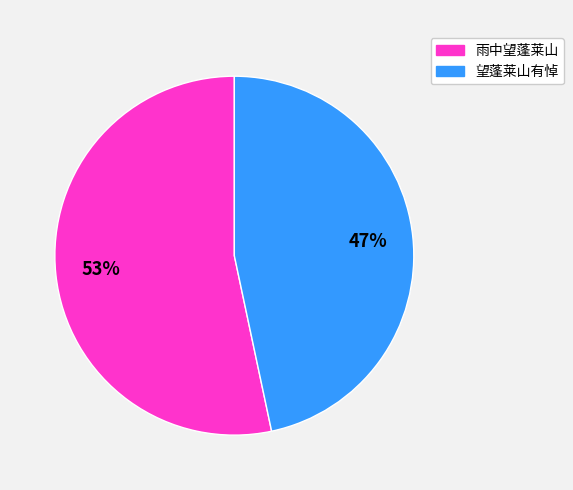

Which category has the smallest portion of the pie?

望蓬莱山有悼